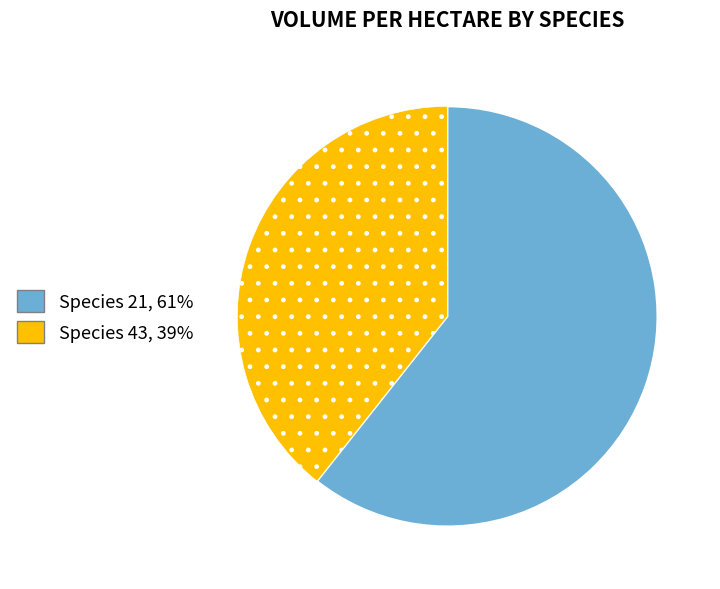

Is there any slice that represents more than half of the pie?

Yes